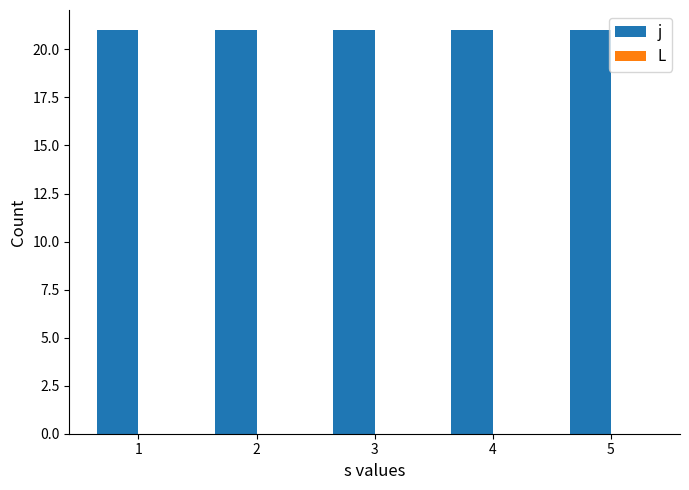

Between 3 and 4, which series saw the biggest shift?

j